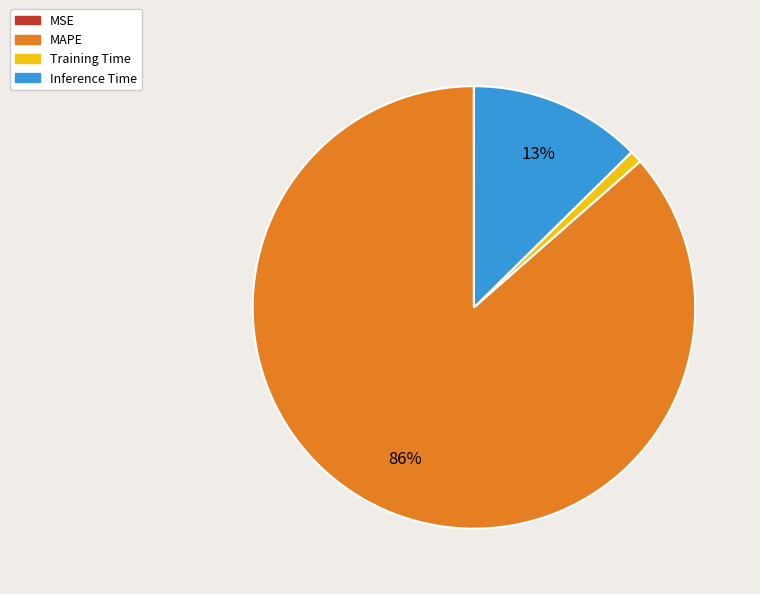

What percentage is the Inference Time slice, to the nearest percent?

13%